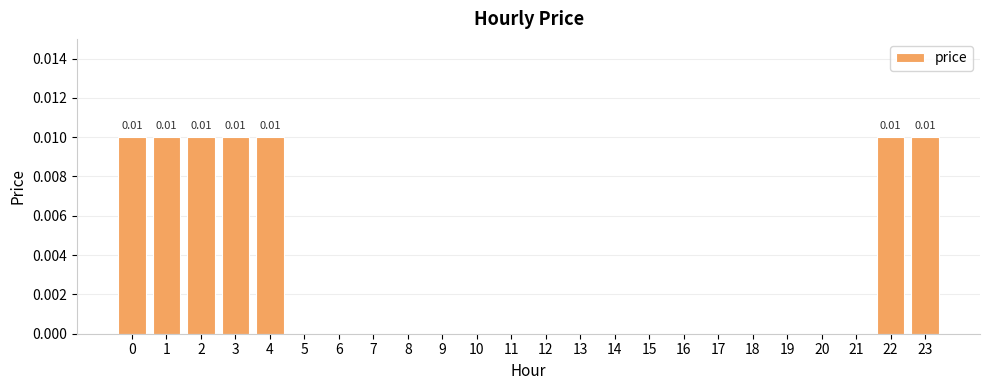

What is the sum of all values?

0.1